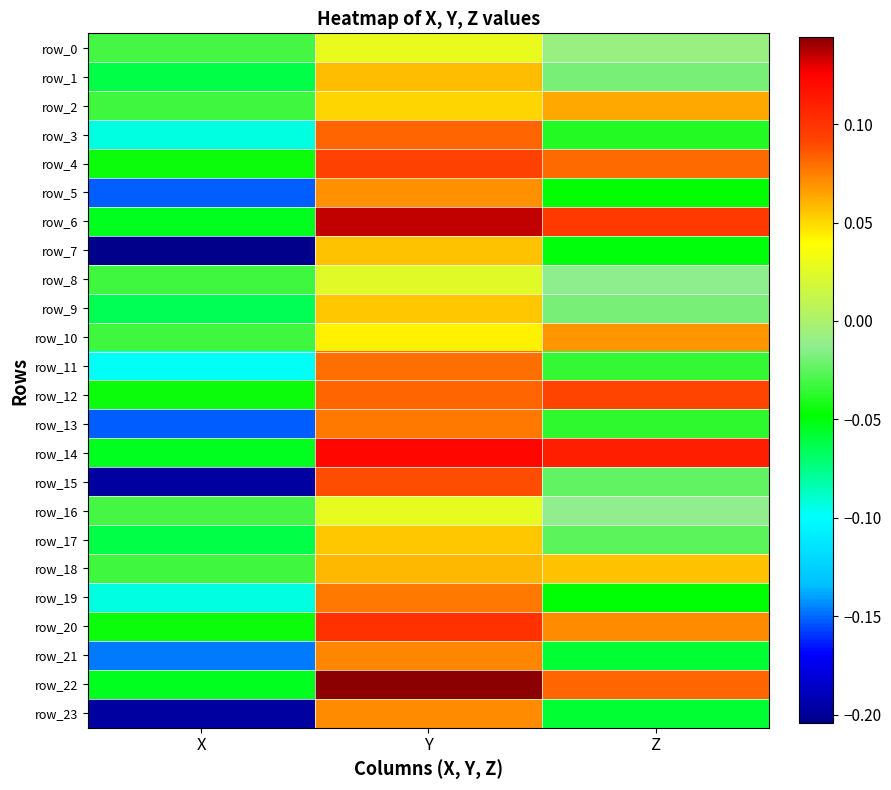

At which label does row_13 first exceed 0?

Y